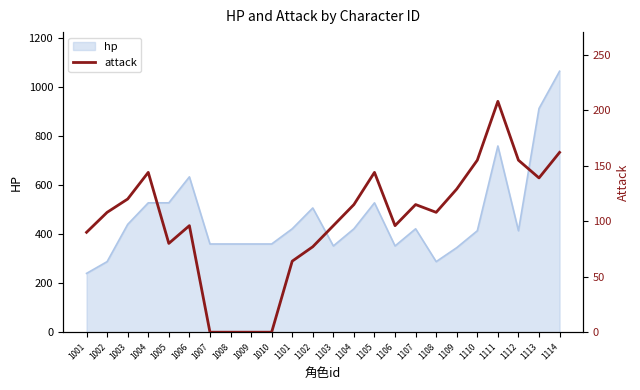

Where is hp nearest to the value 652?

1006